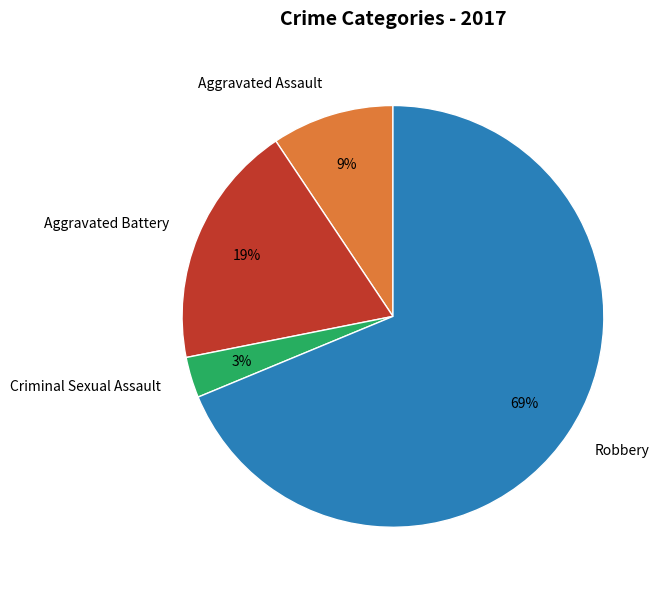

Is there any slice that represents more than half of the pie?

Yes